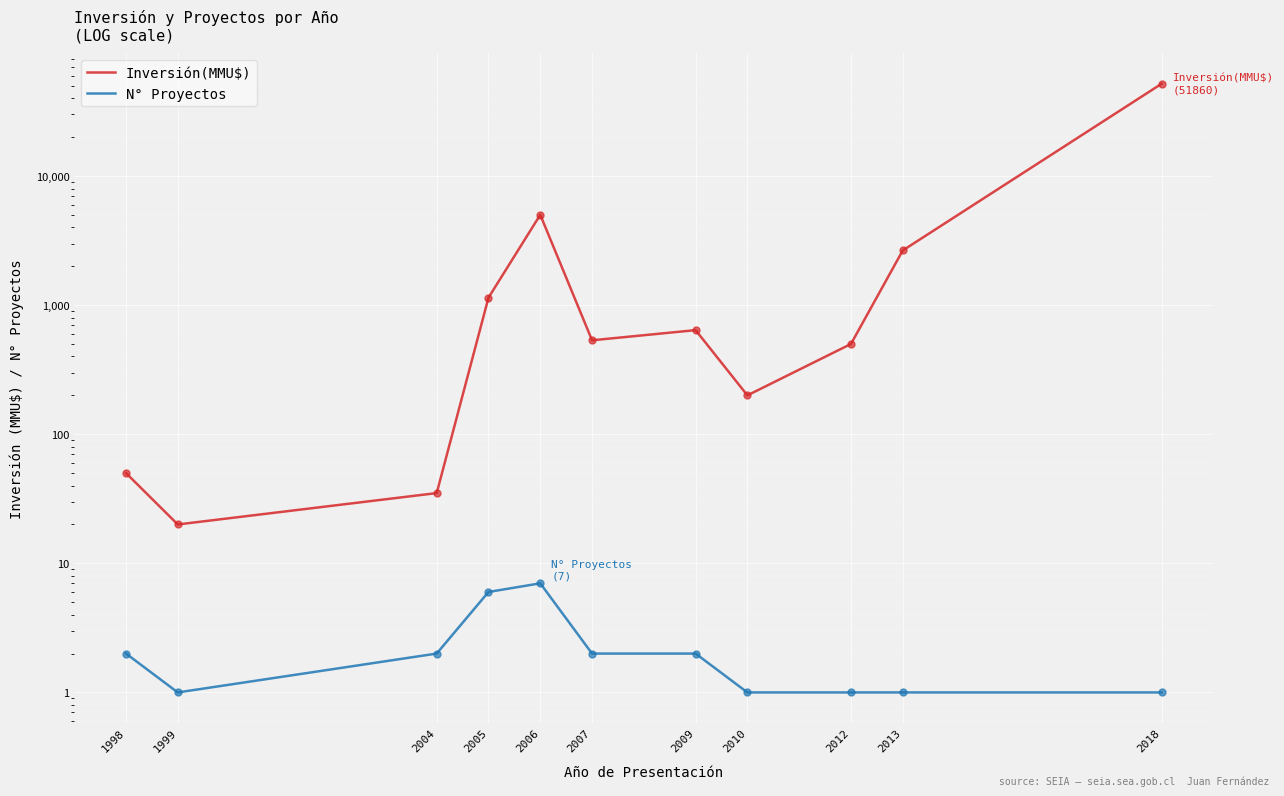

Which series changed the most between 2004 and 2012?

Inversión(MMU$)